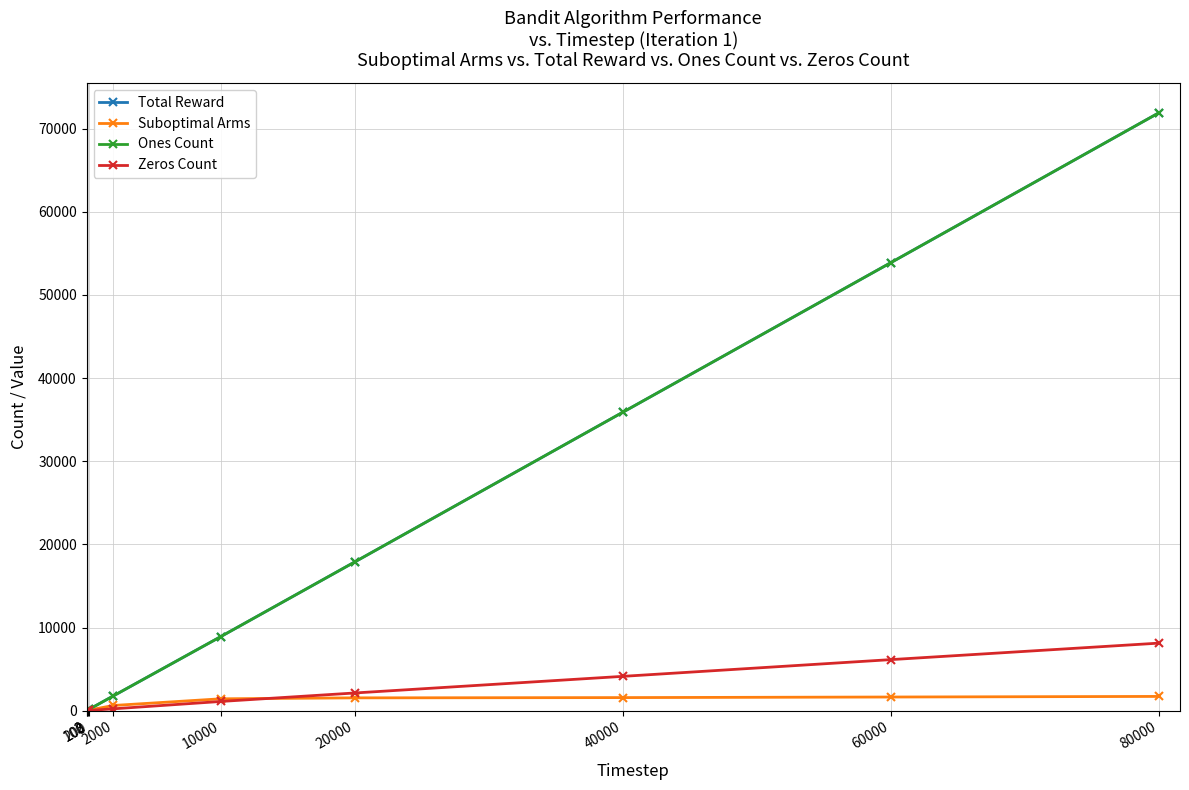

Rank the series by their maximum value, from highest to lowest.

Total Reward, Ones Count, Zeros Count, Suboptimal Arms